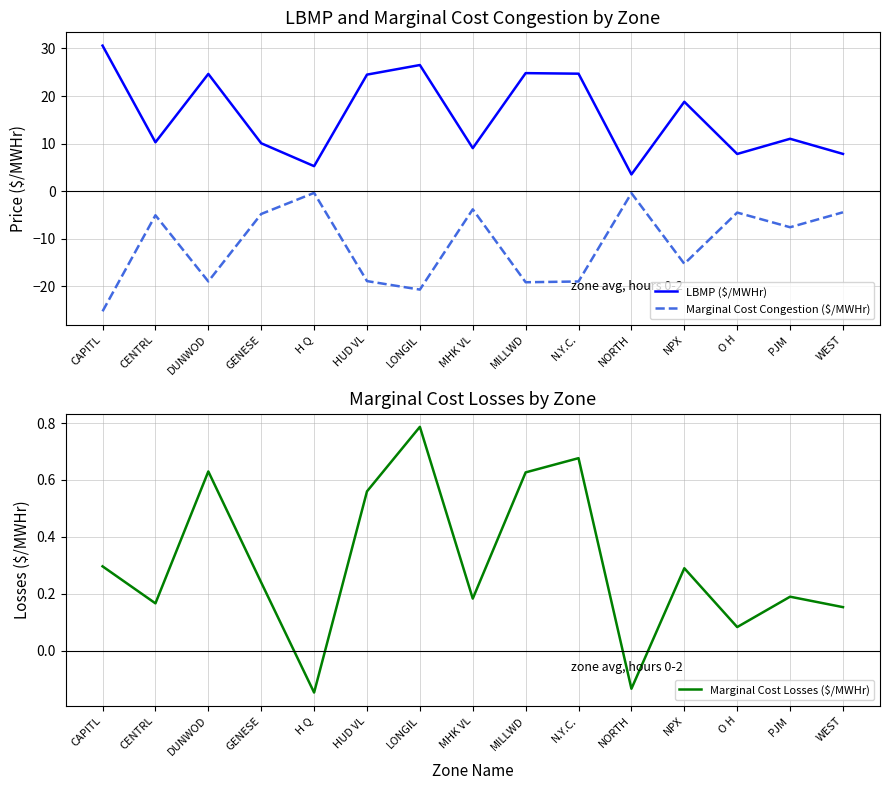

At which label does Marginal Cost Losses ($/MWHr) first exceed 0?

CAPITL